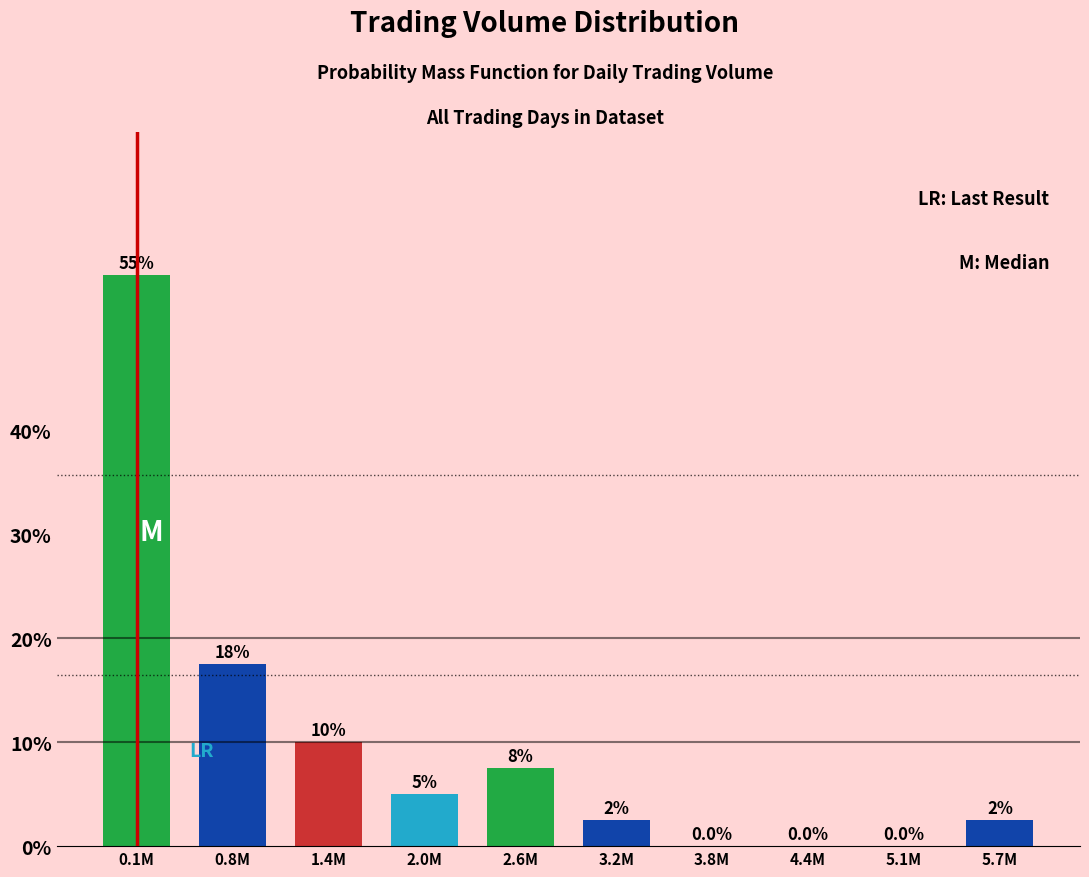

Reading left to right, what are all the values shown in this chart?

0.1M=55.0	0.8M=17.5	1.4M=10.0	2.0M=5.0	2.6M=7.5	3.2M=2.5	3.8M=0.0	4.4M=0.0	5.1M=0.0	5.7M=2.5